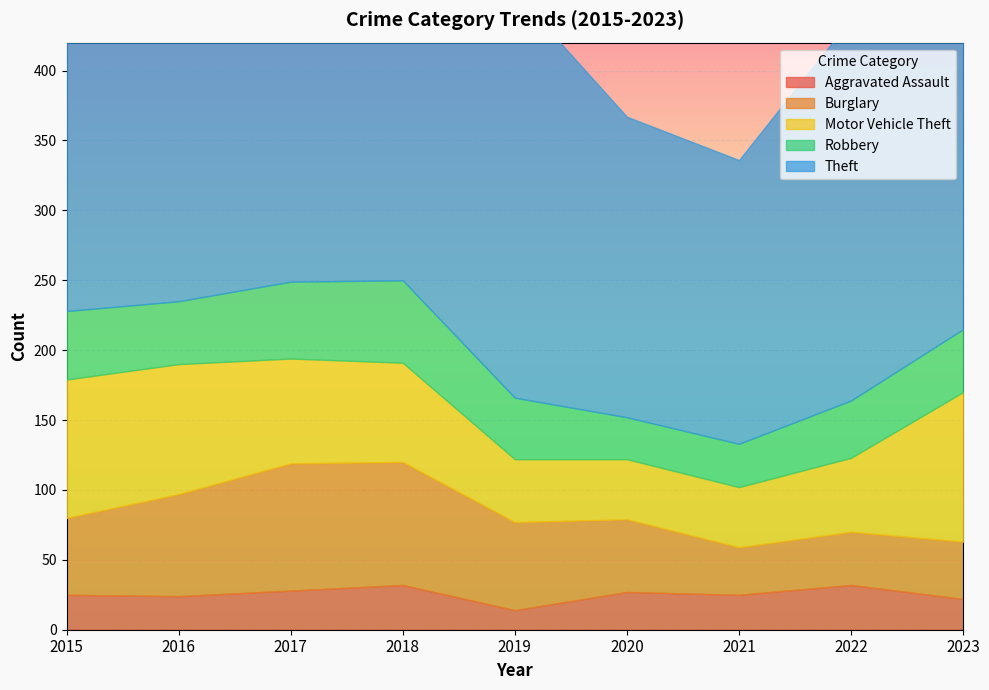

Reading left to right, what are all the values shown in this chart?

Aggravated Assault: 2015=25	2016=24	2017=28	2018=32	2019=14	2020=27	2021=25	2022=32	2023=22
Burglary: 2015=55	2016=73	2017=91	2018=88	2019=63	2020=52	2021=34	2022=38	2023=41
Motor Vehicle Theft: 2015=99	2016=93	2017=75	2018=71	2019=45	2020=43	2021=43	2022=53	2023=107
Robbery: 2015=49	2016=45	2017=55	2018=59	2019=44	2020=30	2021=31	2022=41	2023=45
Theft: 2015=319	2016=279	2017=332	2018=353	2019=290	2020=215	2021=203	2022=273	2023=303